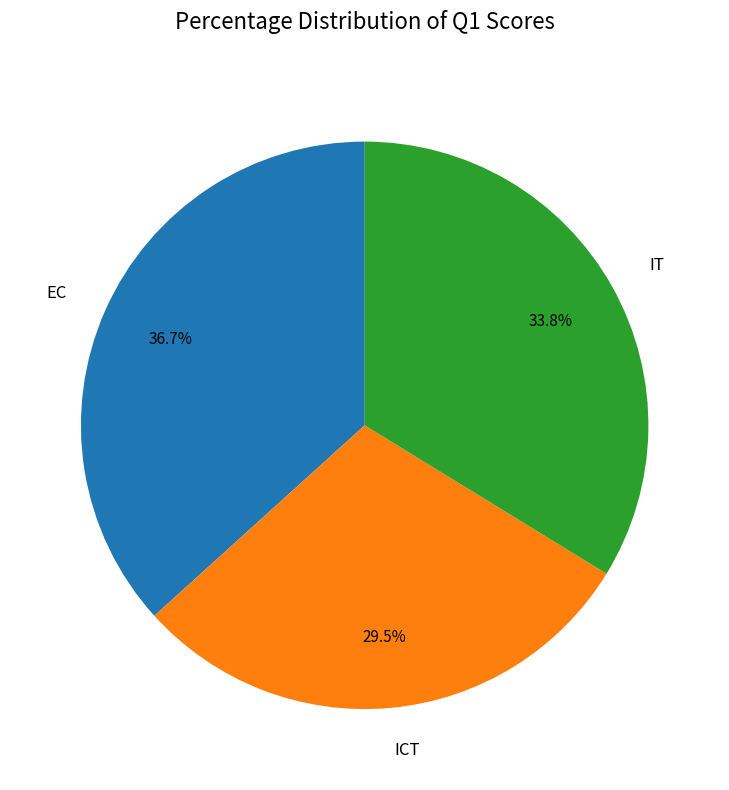

Rank the categories by value from highest to lowest.

EC, IT, ICT